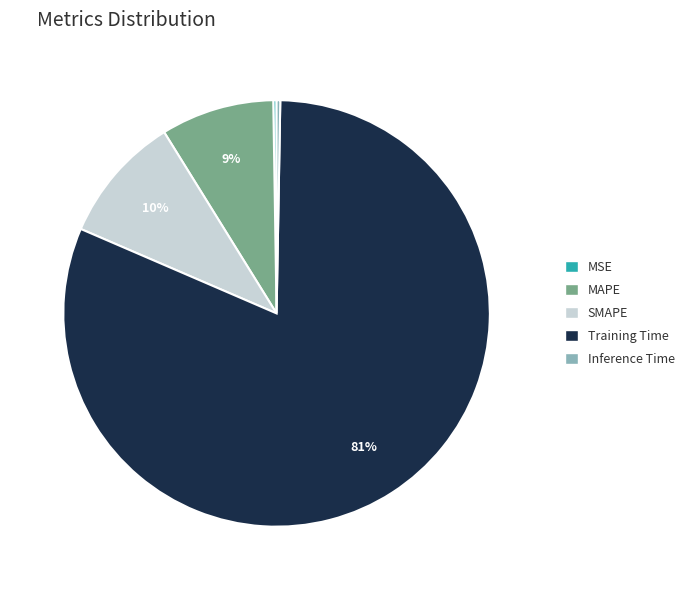

Which category has the biggest portion of the pie?

Training Time